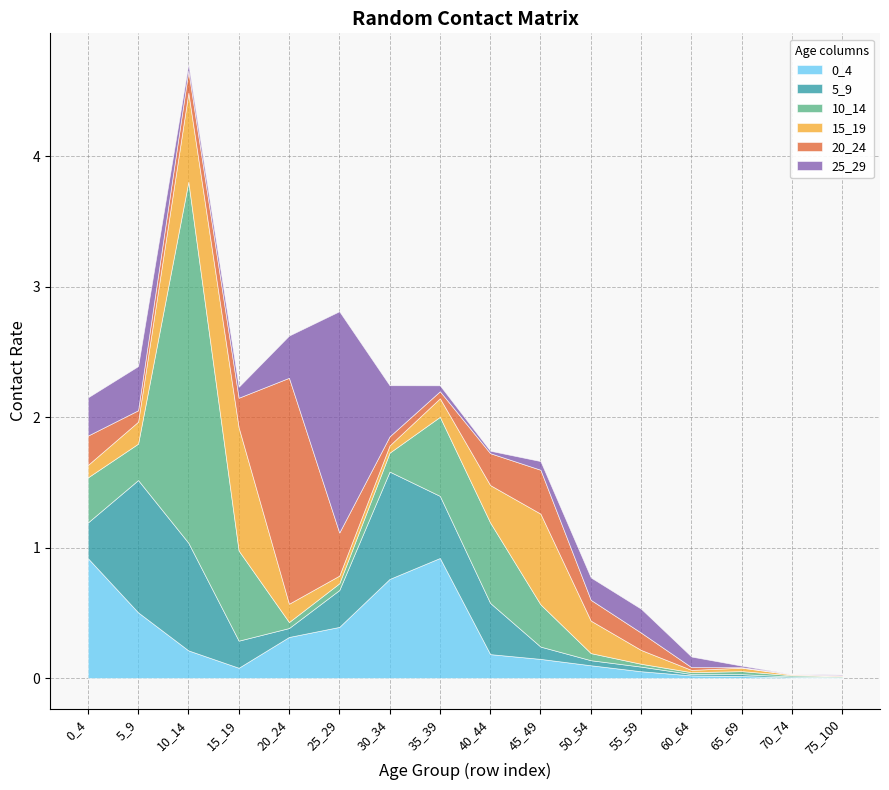

True or false: 10_14 has a value of 0.3 at 45_49.

True